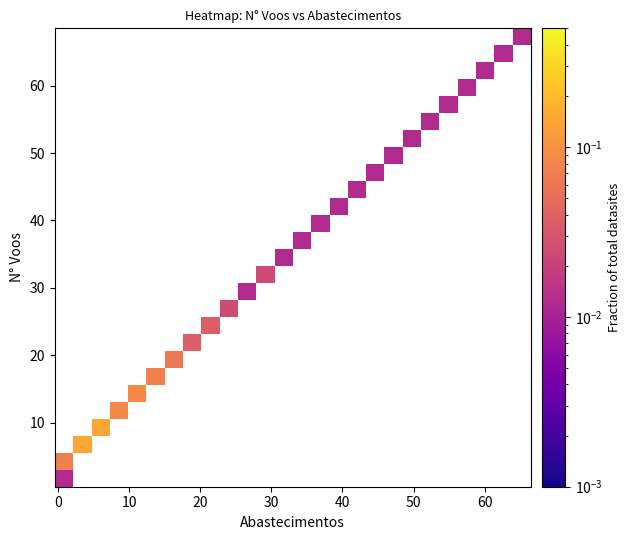

Between 13 and 22, which is larger?

22